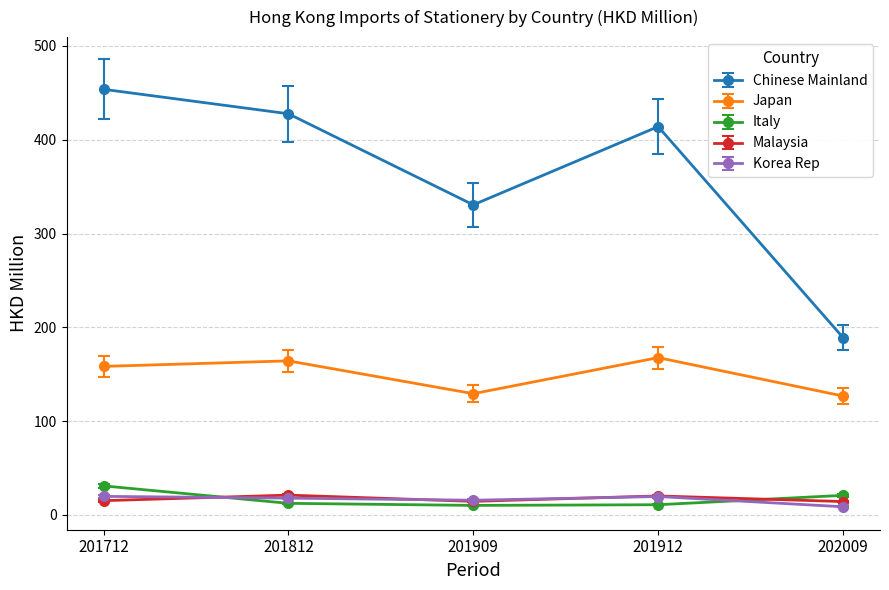

What are all the series names shown in the legend?

Chinese Mainland, Japan, Italy, Malaysia, Korea Rep